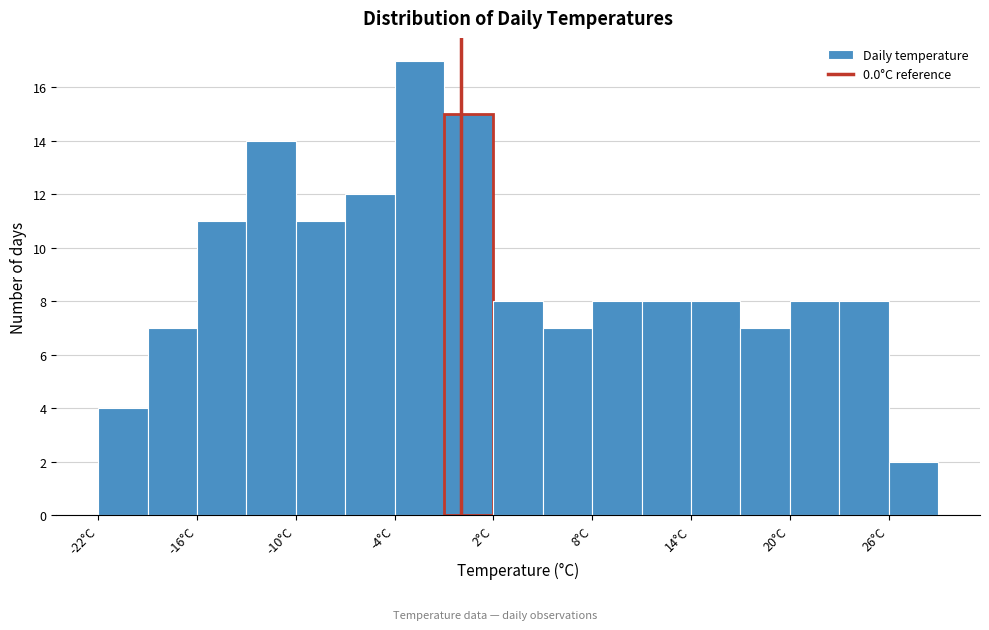

Around what value on the x-axis is the tallest bar? Give the approximate position of its centre, as read against the axis.

-2